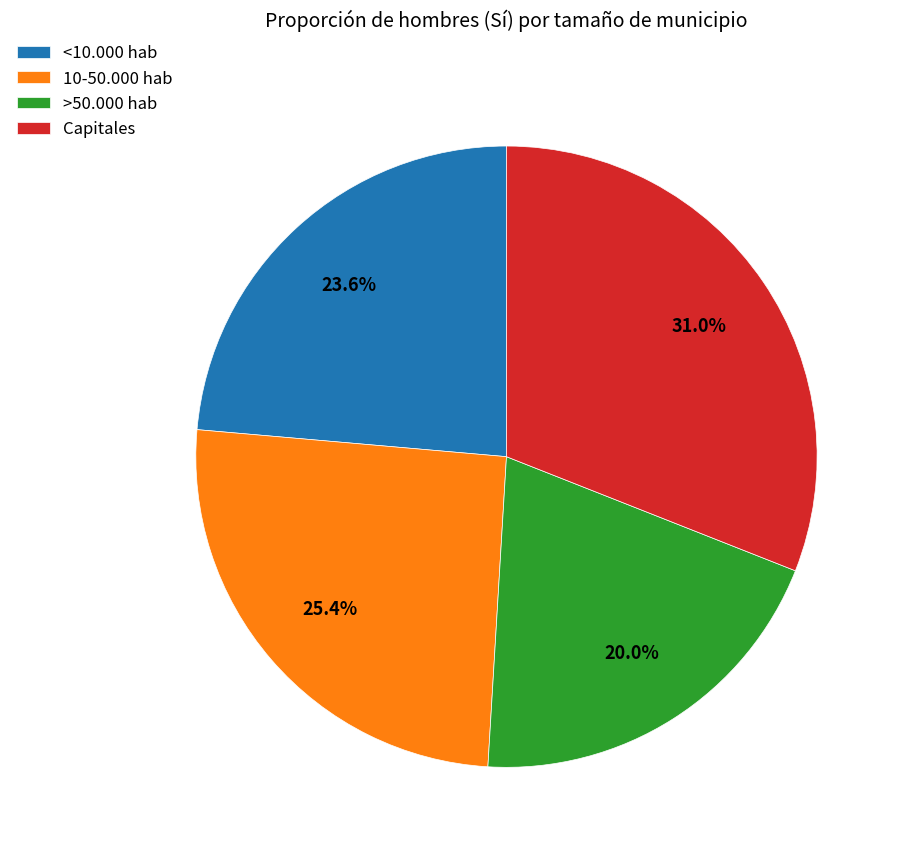

Rank the categories by value from lowest to highest.

>50.000 hab, <10.000 hab, 10-50.000 hab, Capitales